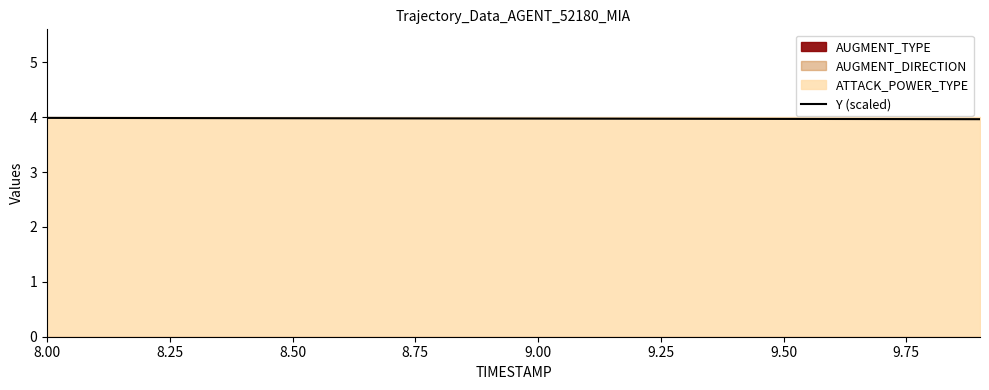

Reading left to right, list all the values displayed in this chart.

4.0	4.0	4.0	4.0	4.0	4.0	4.0	4.0	4.0	4.0	4.0	4.0	4.0	4.0	4.0	4.0	4.0	4.0	4.0	4.0